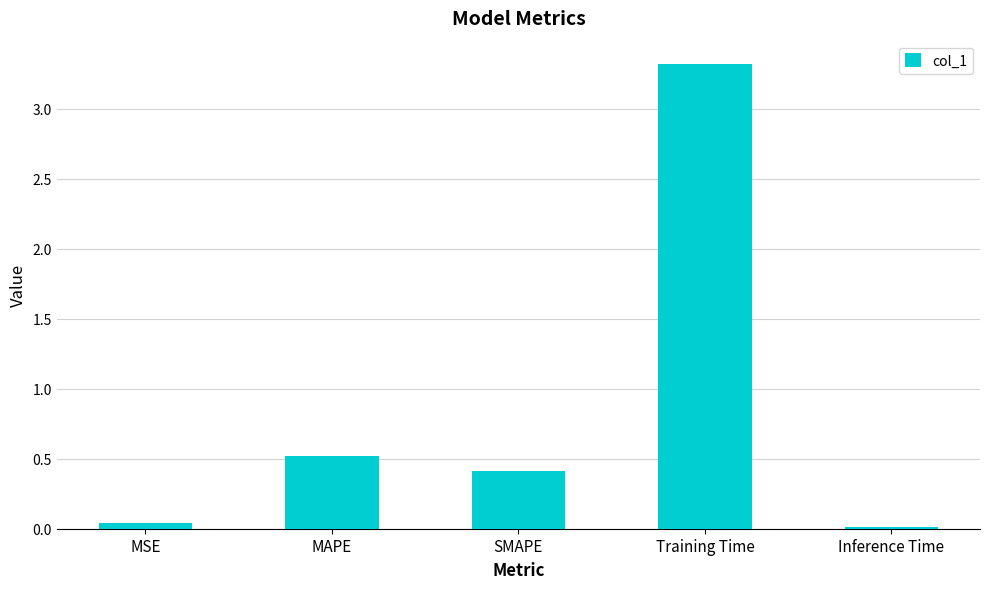

What is the label of the 2nd bar from the left?

MAPE